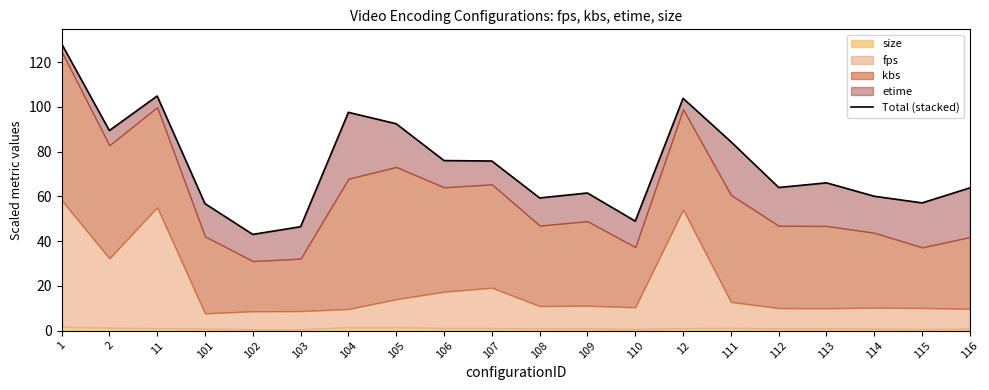

What is the label of the 8th point from the right?

110